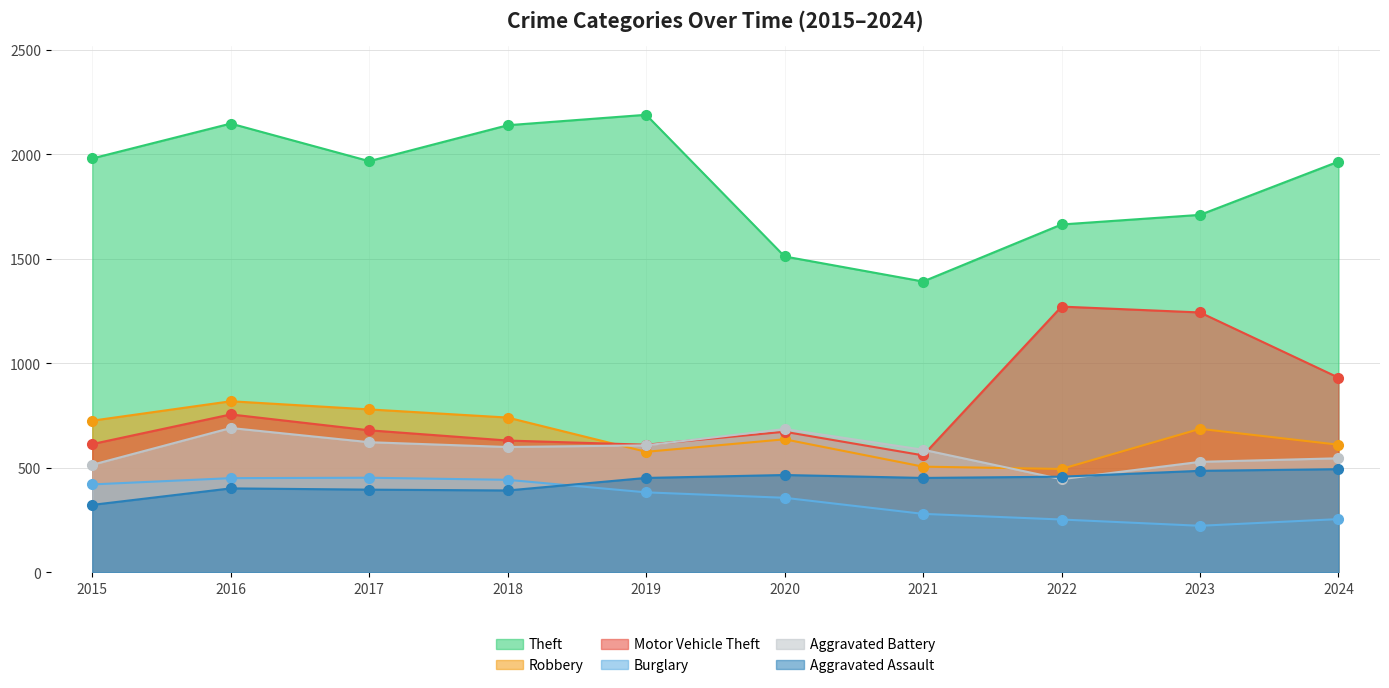

Which has a higher value, 2016 or 2023?

2016